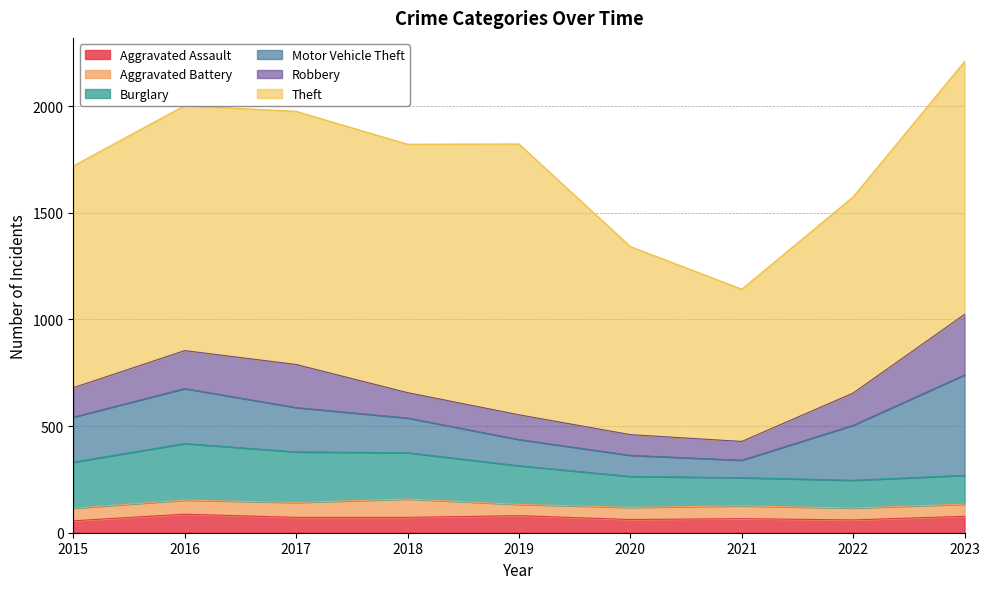

What is the minimum value shown in the chart?

53